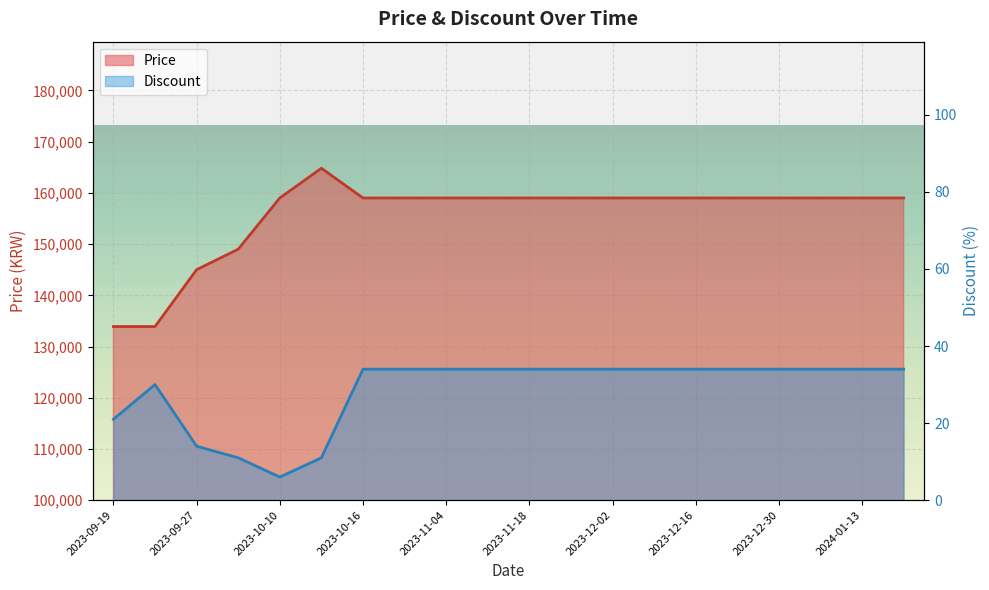

Read the Discount value at 2024-01-13.

34